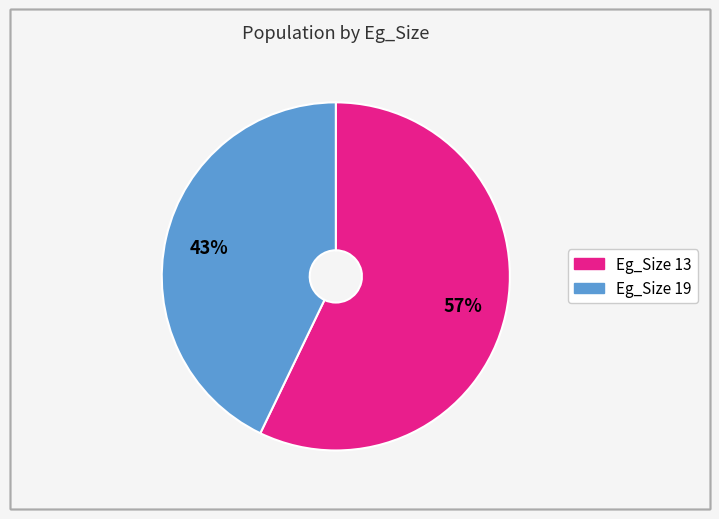

To the nearest percent, what is the difference between the largest and smallest slice percentages?

14%